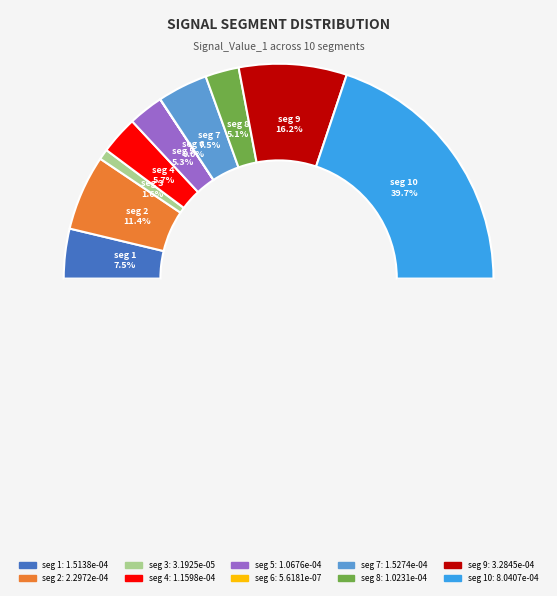

Count the number of slices in the pie.

10